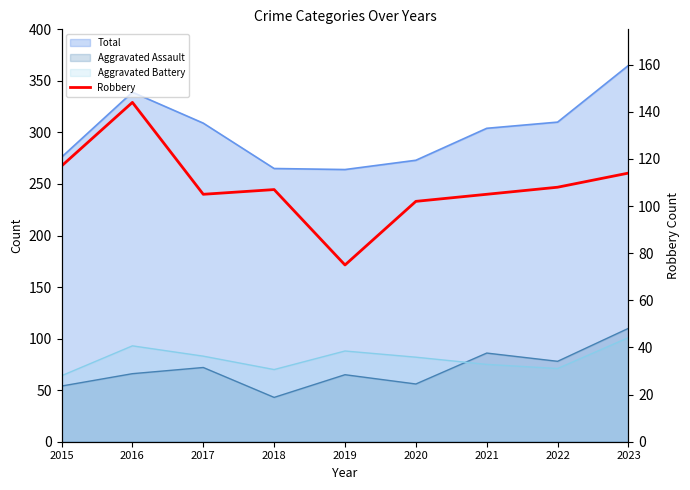

At which label does the data first exceed 107?

2015